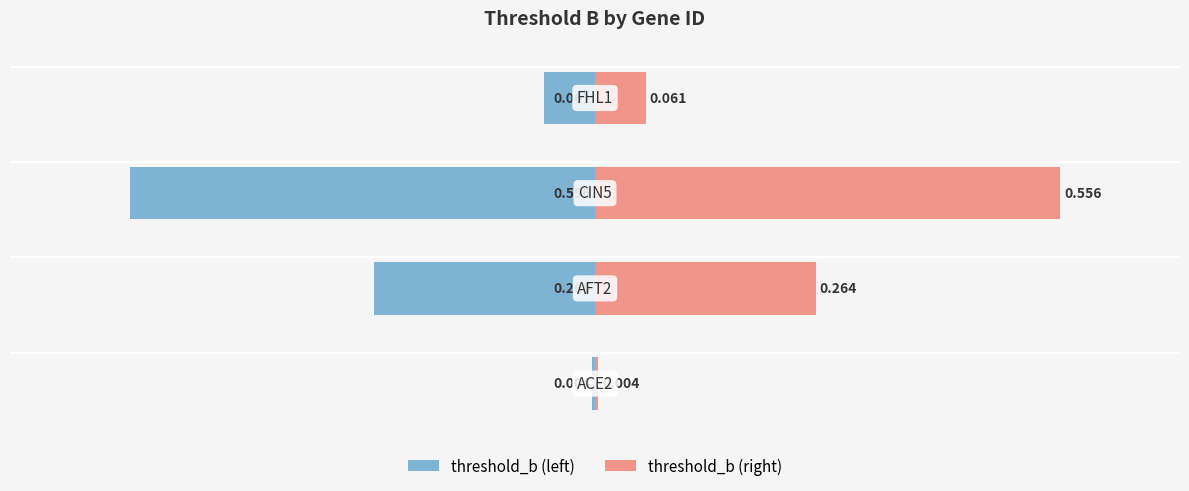

What is the maximum value shown in the chart?

0.6